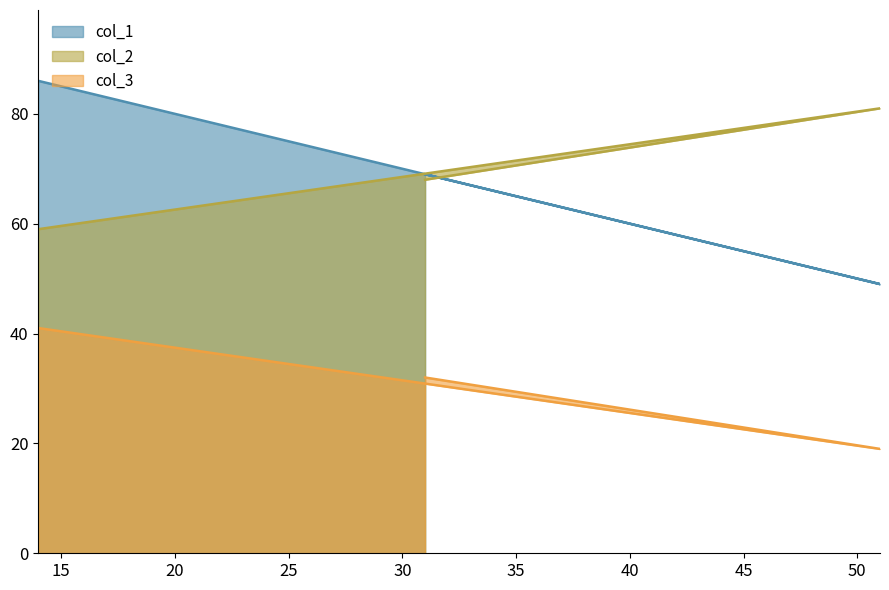

Which series has the largest total across all categories?

col_2